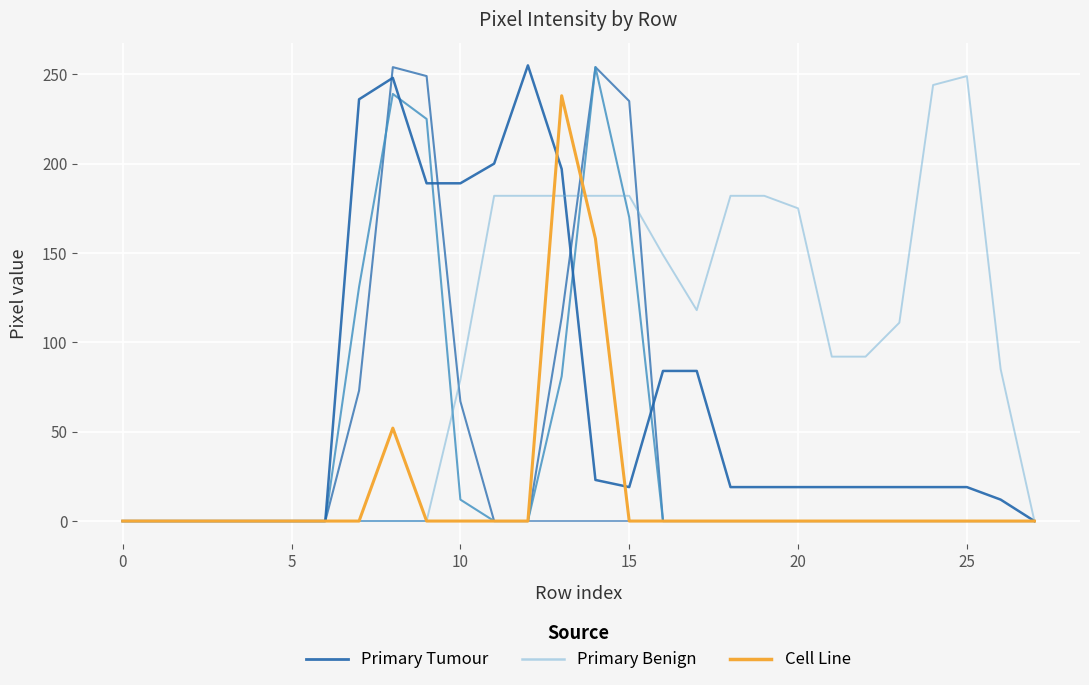

How many categories are shown in the chart?

28